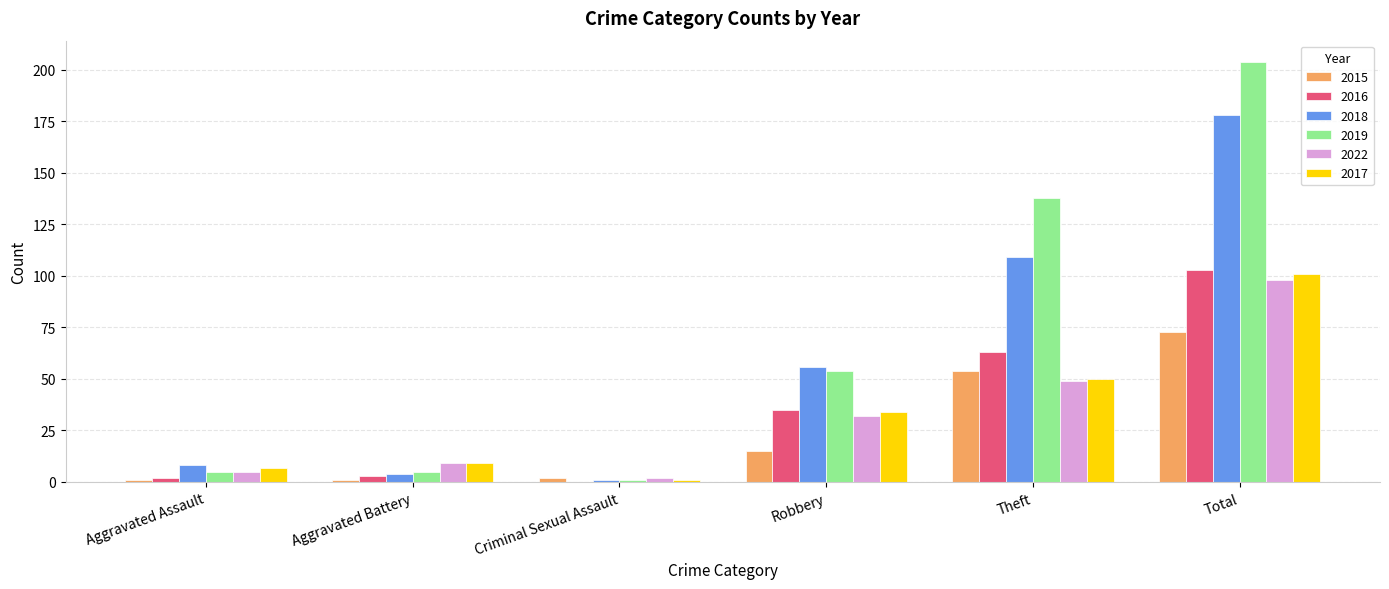

Is it true that 2015 equals 23 at Robbery?

False